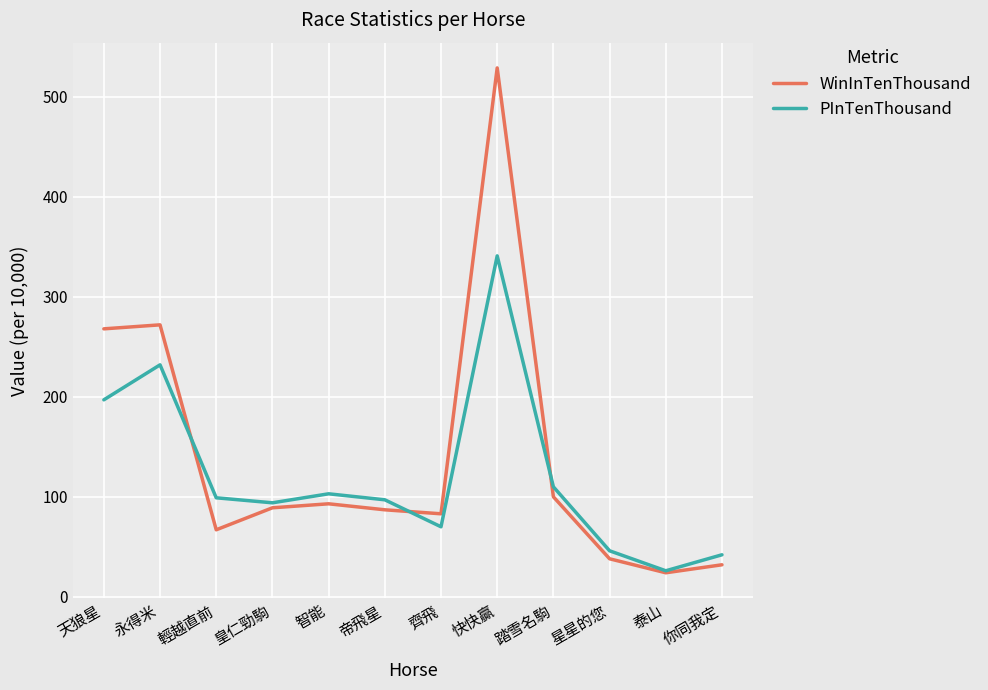

At which label is PInTenThousand closest to 183?

天狼星